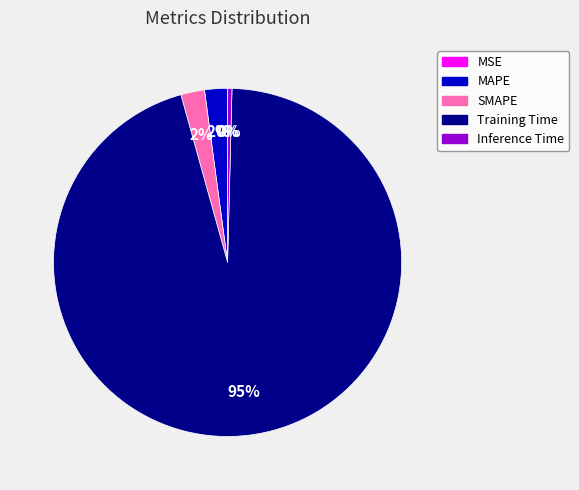

Combined, do MAPE and Training Time account for over 50%?

Yes